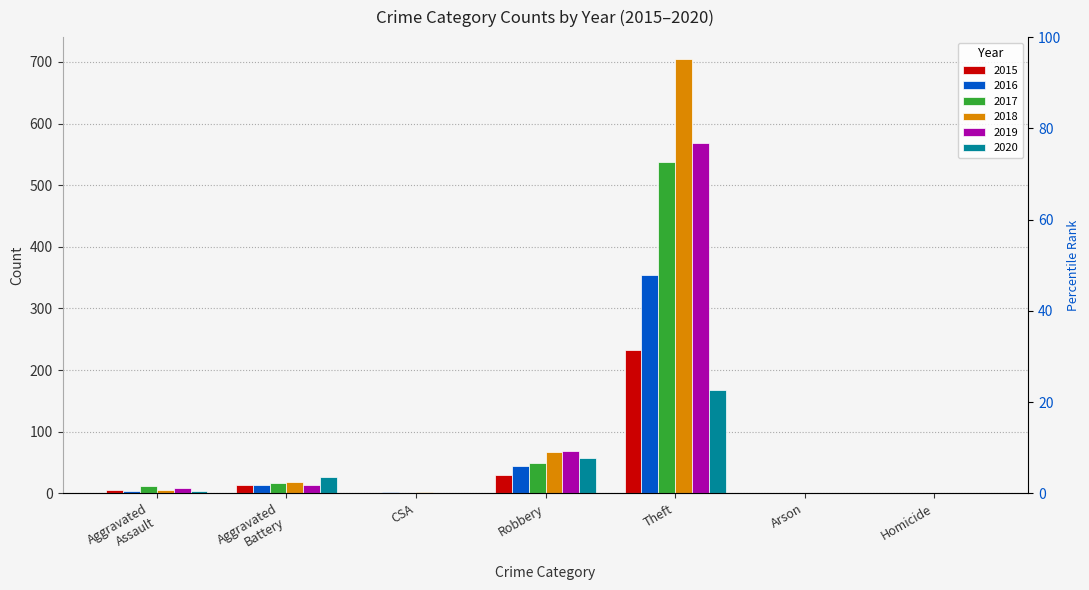

What is the difference between the 2020 values at Arson and Robbery?

56